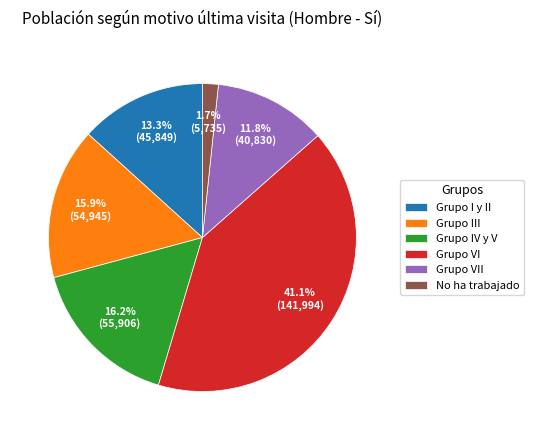

Is it true that Grupo VI is 41% of the pie?

True